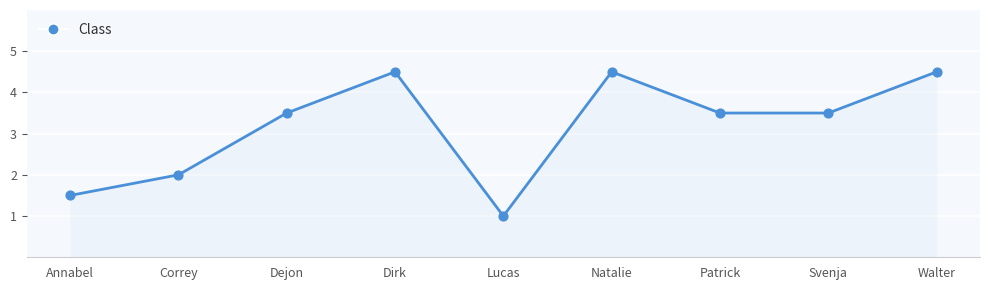

Between Natalie and Svenja, which is larger?

Natalie